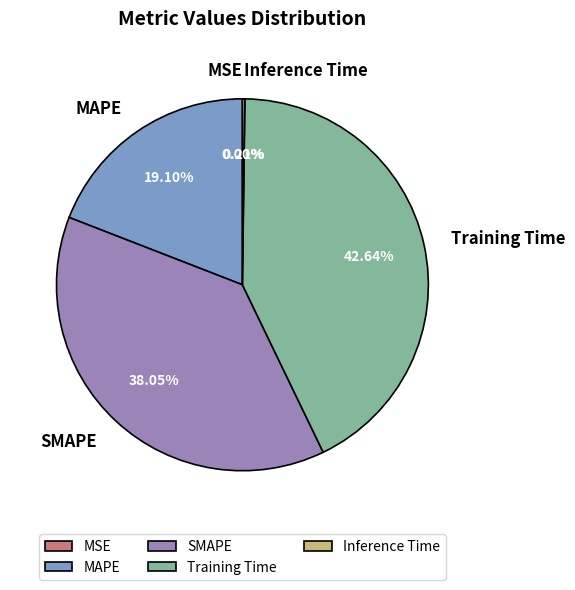

Is the sum of Training Time and SMAPE greater than half?

Yes